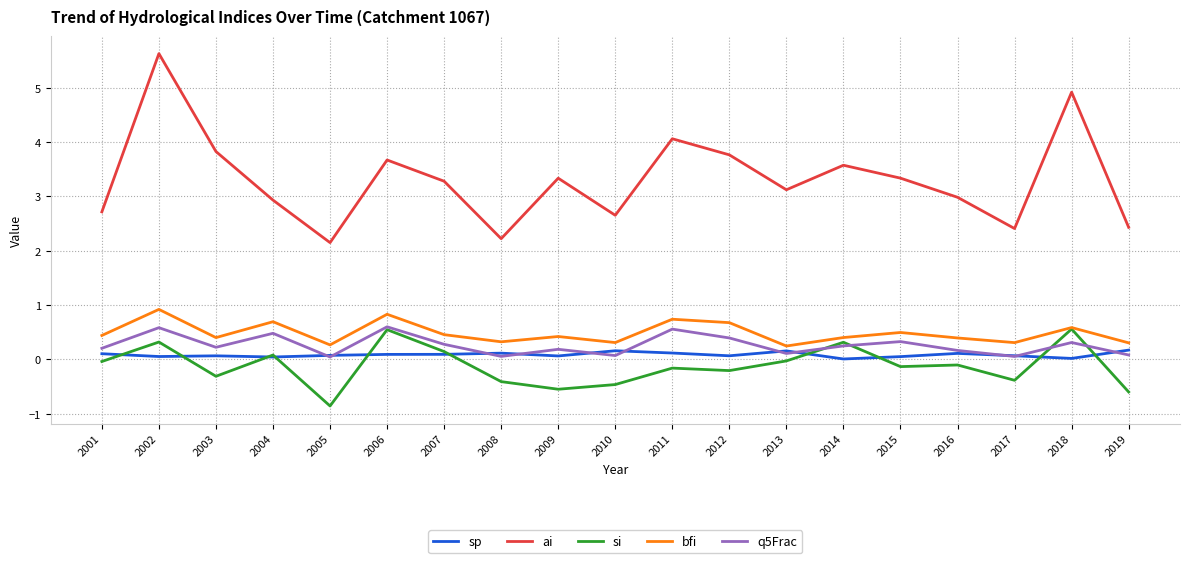

At how many categories does at least one series exceed 4?

3